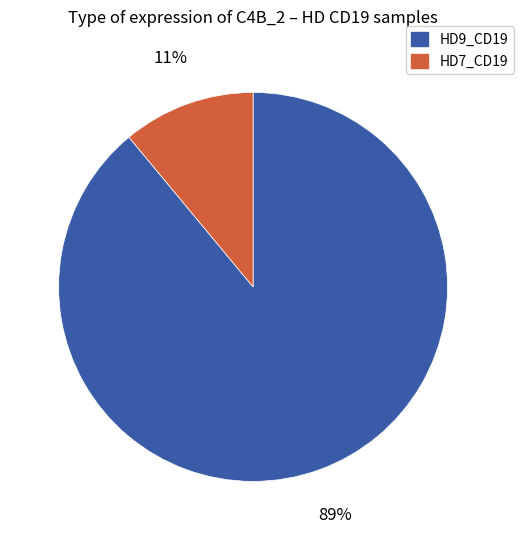

Is there any slice that represents more than half of the pie?

Yes